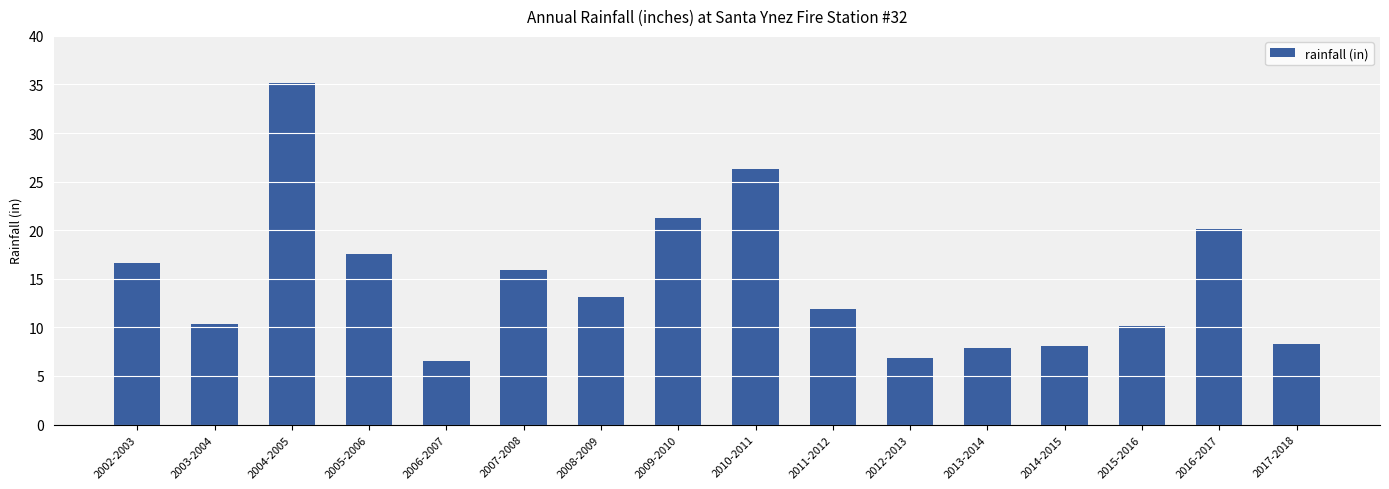

True or false: the data shows 11.9 at 2011-2012.

True